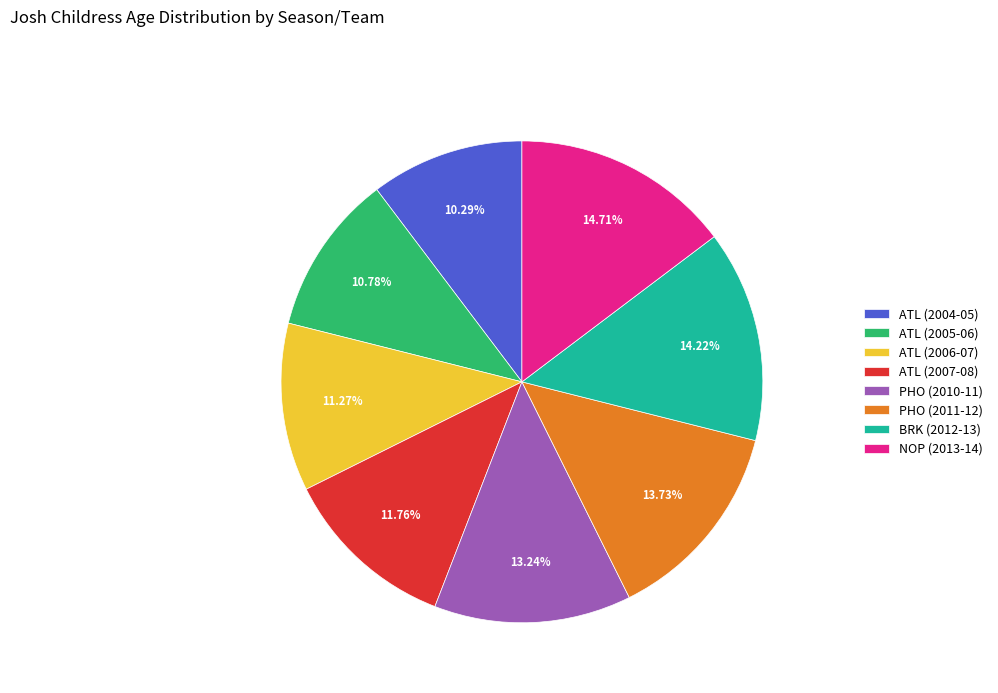

Approximately how many times larger is the value at ATL (2006-07) compared to ATL (2004-05)?

1.1